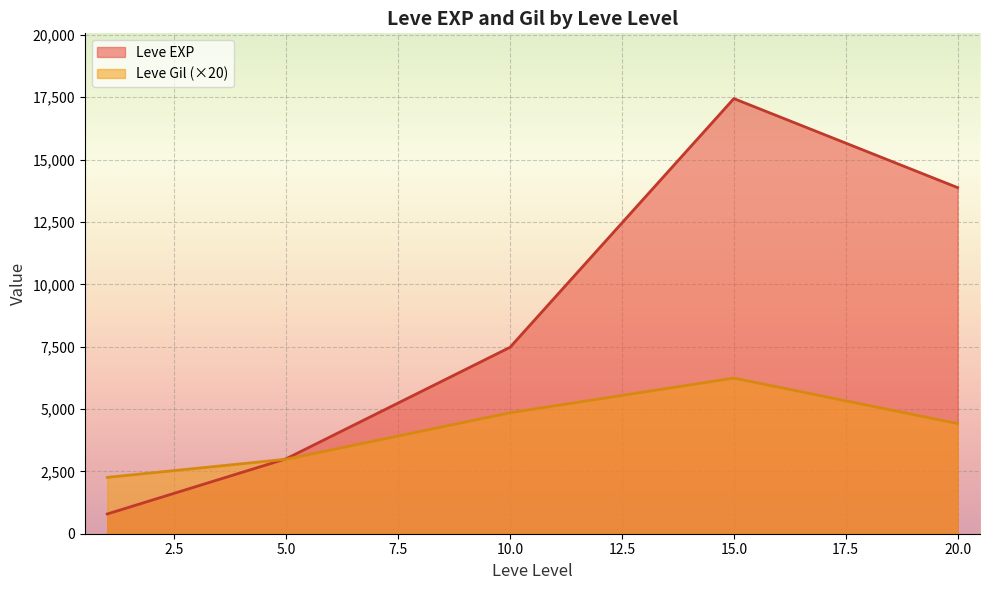

What is the maximum value shown in the chart?

17445.0